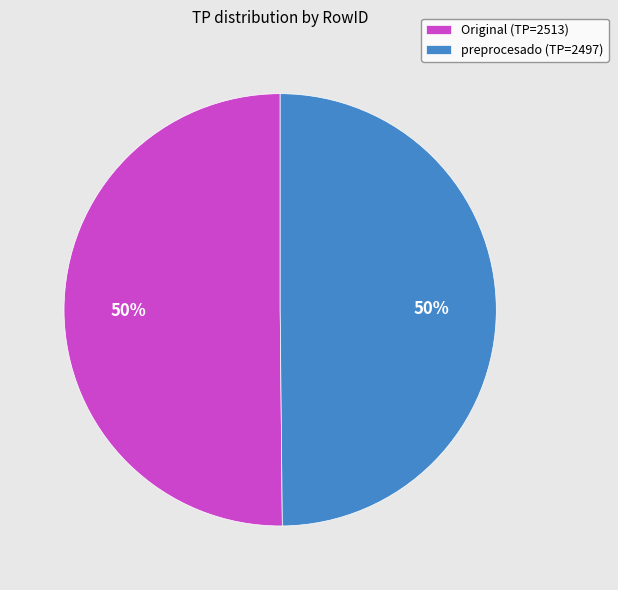

To the nearest percent, what portion does Original (TP=2513) represent?

50%